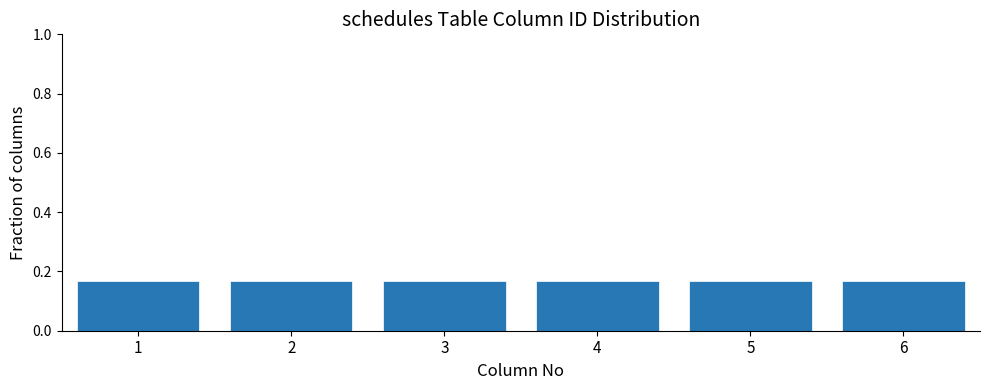

Reading left to right, transcribe this chart: for each bar, give the range it covers on the x-axis and its height. The values are not printed on the chart, so give them approximately, as read against the axis.

0.5 to 1.5: 0.16
1.5 to 2.5: 0.16
2.5 to 3.5: 0.16
3.5 to 4.5: 0.16
4.5 to 5.5: 0.16
5.5 to 6.5: 0.16